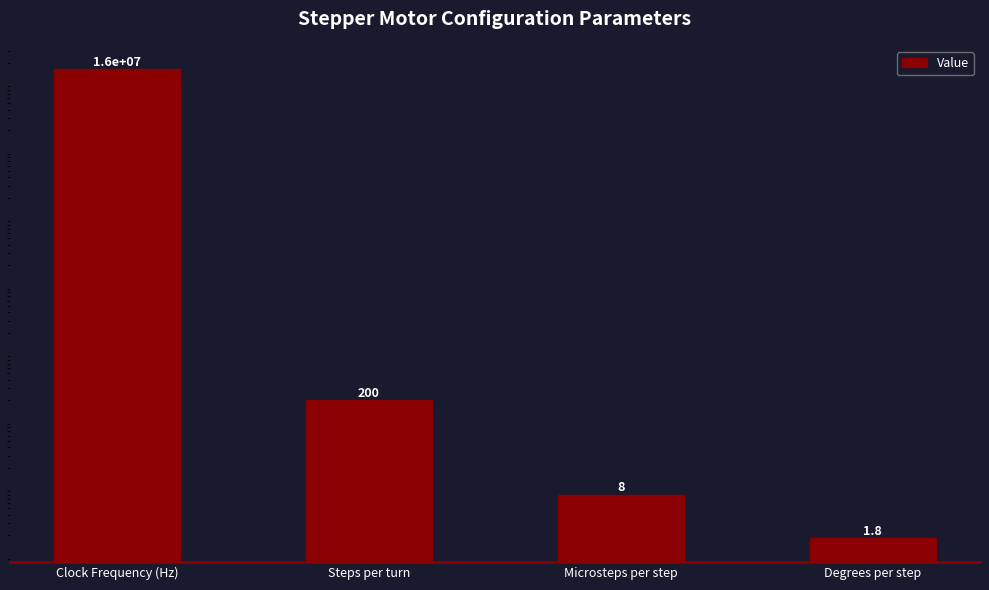

The chart shows a value of 2.7 at Degrees per step. True or false?

False